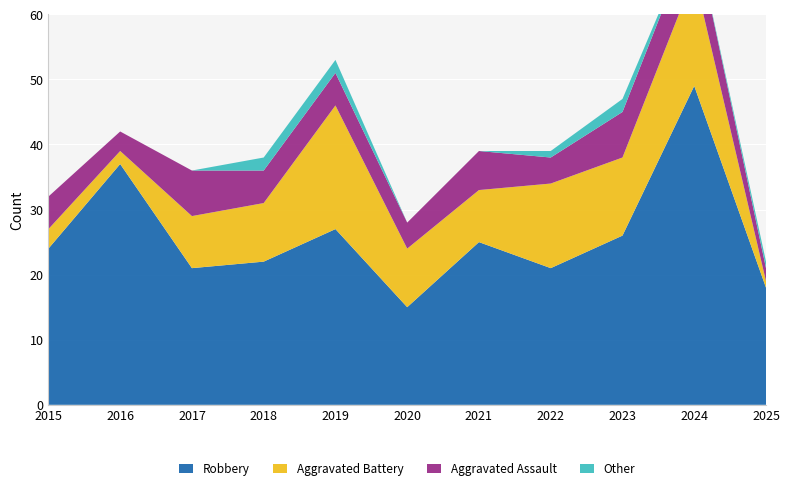

Reading left to right, extract all data points from this chart.

Robbery: 2015=24	2016=37	2017=21	2018=22	2019=27	2020=15	2021=25	2022=21	2023=26	2024=49	2025=18
Aggravated Battery: 2015=3	2016=2	2017=8	2018=9	2019=19	2020=9	2021=8	2022=13	2023=12	2024=17	2025=1
Aggravated Assault: 2015=5	2016=3	2017=7	2018=5	2019=5	2020=4	2021=6	2022=4	2023=7	2024=7	2025=2
Other: 2015=0	2016=0	2017=0	2018=2	2019=2	2020=0	2021=0	2022=1	2023=2	2024=0	2025=1